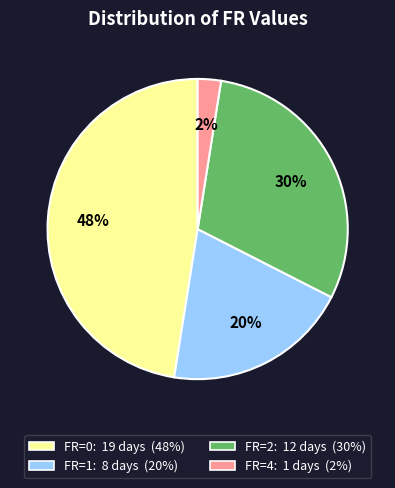

Does any single category account for the majority?

No